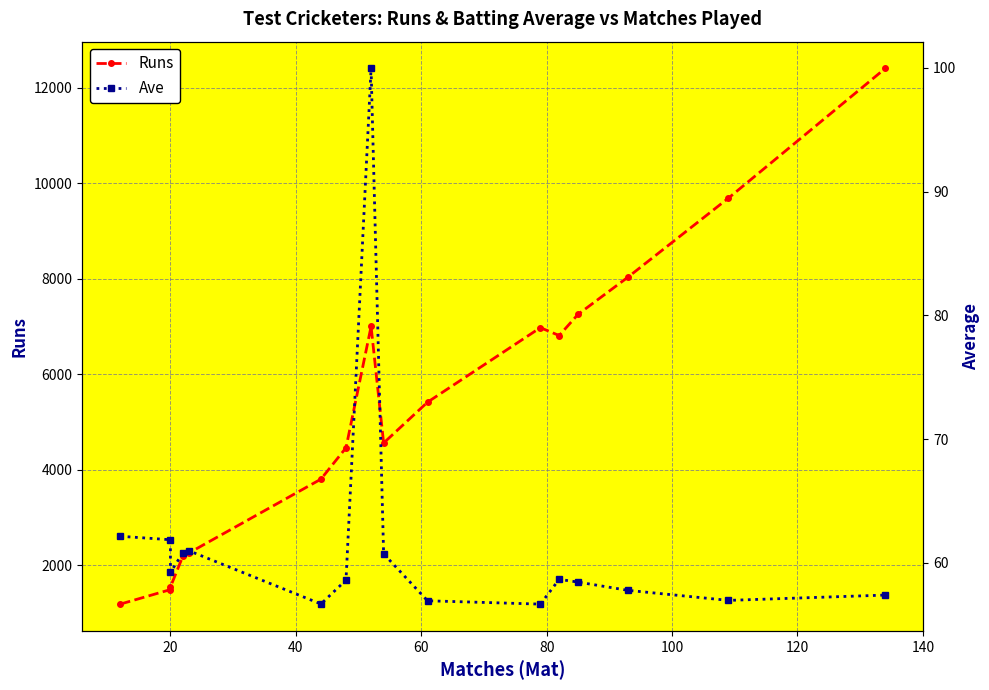

Is the value of Runs at 0 greater than the value of Ave at 100?

Yes